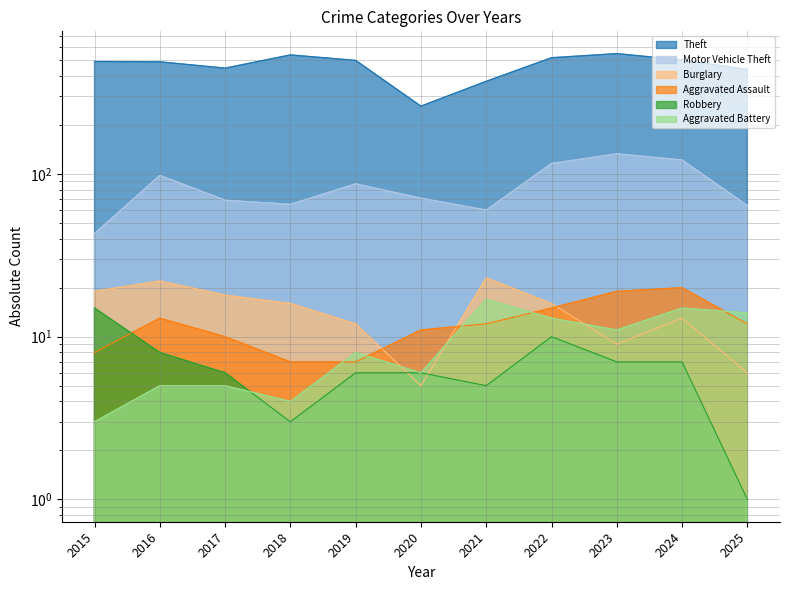

List the series in order of their peak value, lowest first.

Robbery, Aggravated Battery, Aggravated Assault, Burglary, Motor Vehicle Theft, Theft